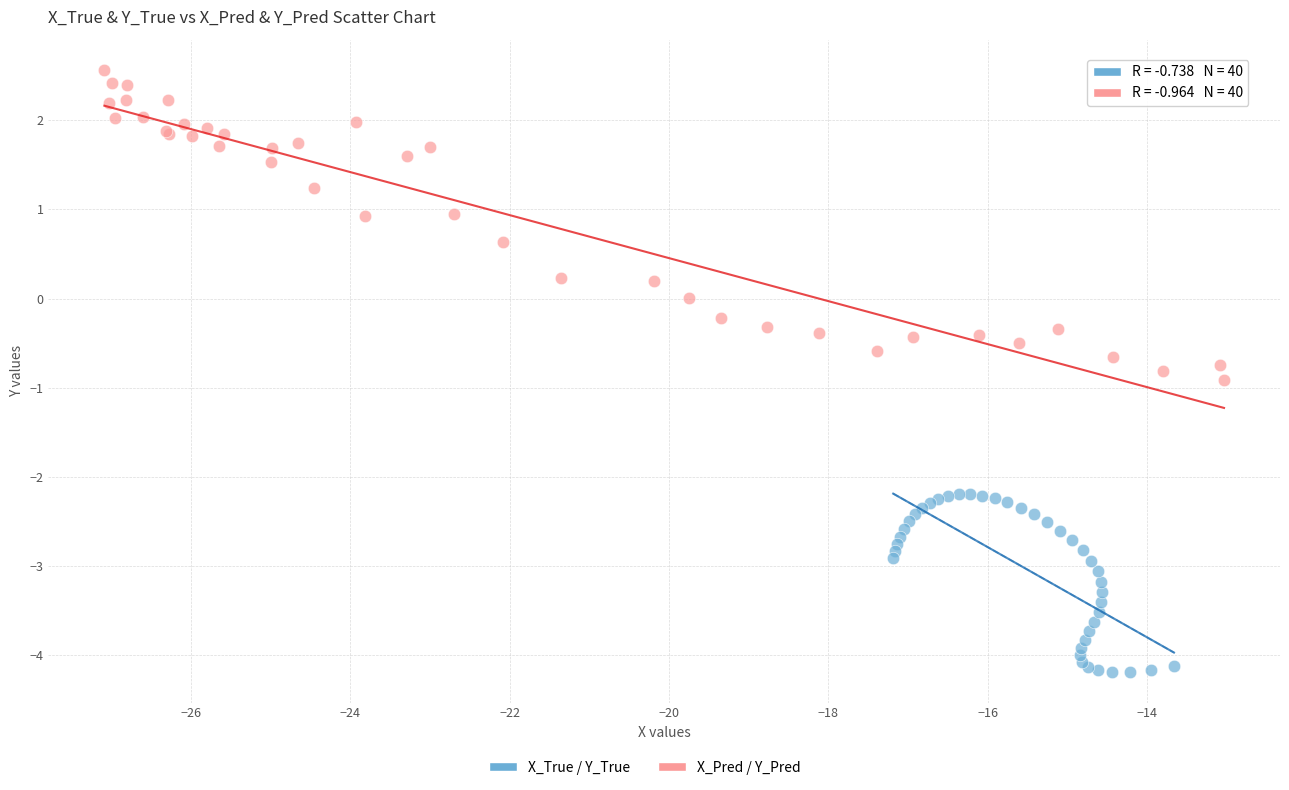

Which series reaches the maximum Y coordinate?

X_Pred / Y_Pred